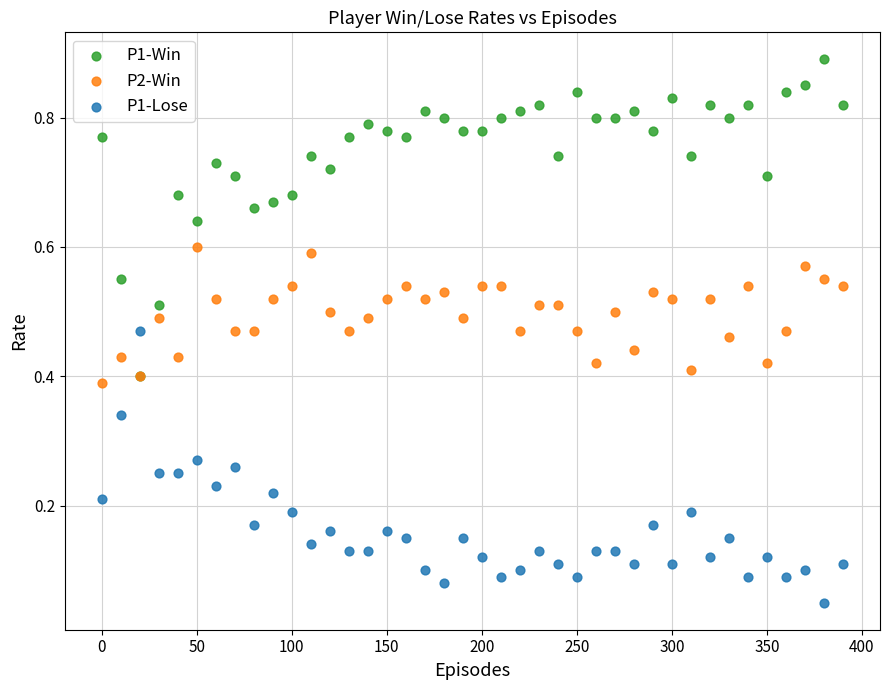

Which series has the largest Y range (max minus min)?

P1-Win